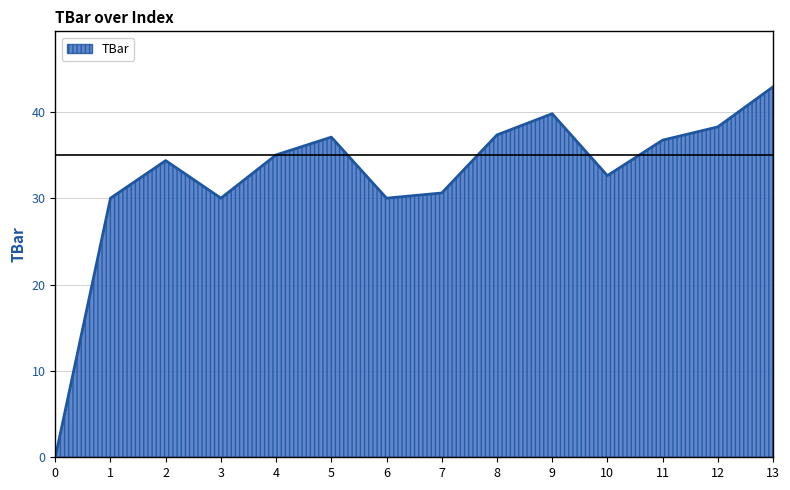

Does the chart have visible grid lines?

Yes